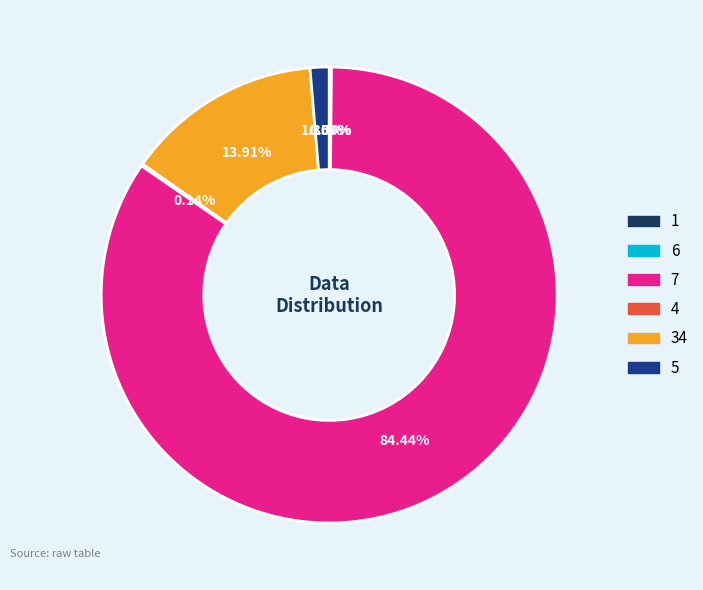

Is there any slice that represents more than half of the pie?

Yes